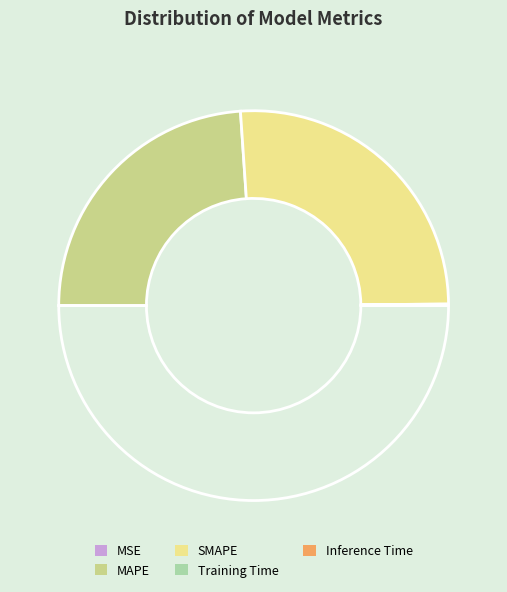

Is there any slice that represents more than half of the pie?

Yes